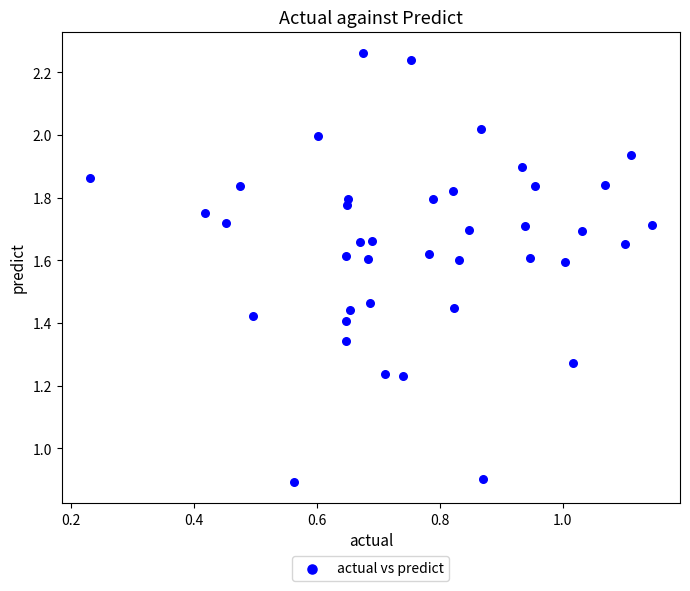

What is the range of X values (max minus min)?

0.9